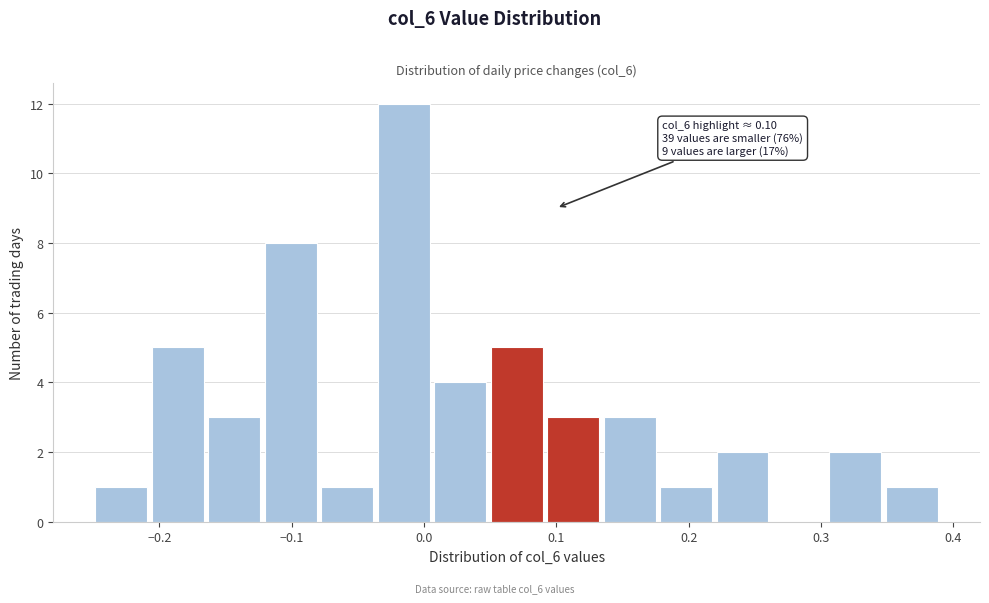

Which range on the x-axis has the tallest bar?

-0.04 to 0.01